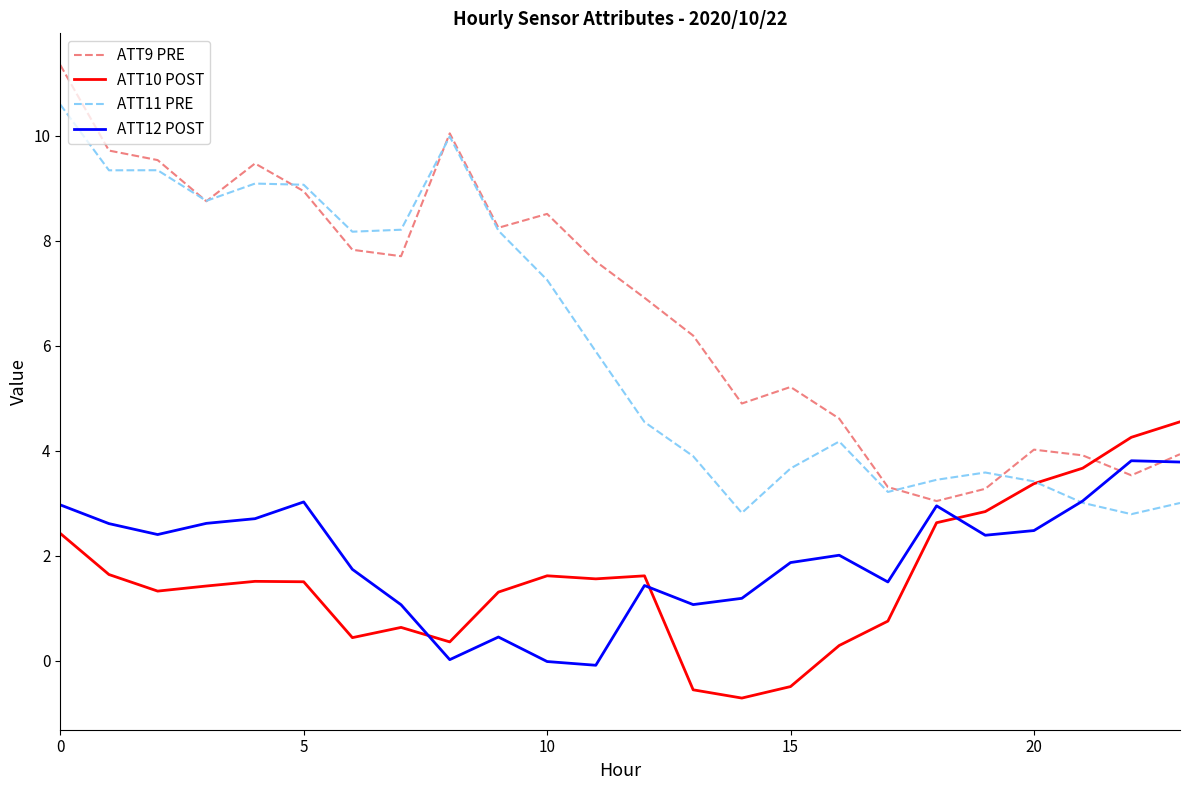

Does the chart have visible grid lines?

No